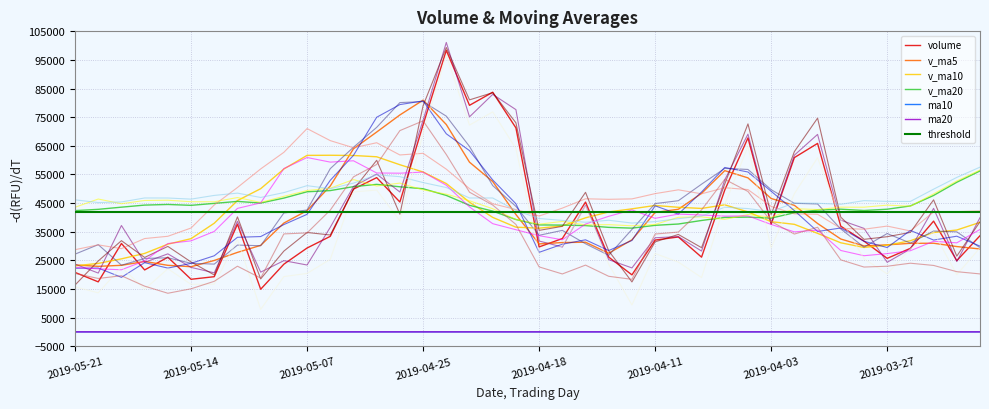

At which label does v_ma5 first exceed 32453?

2019-05-08